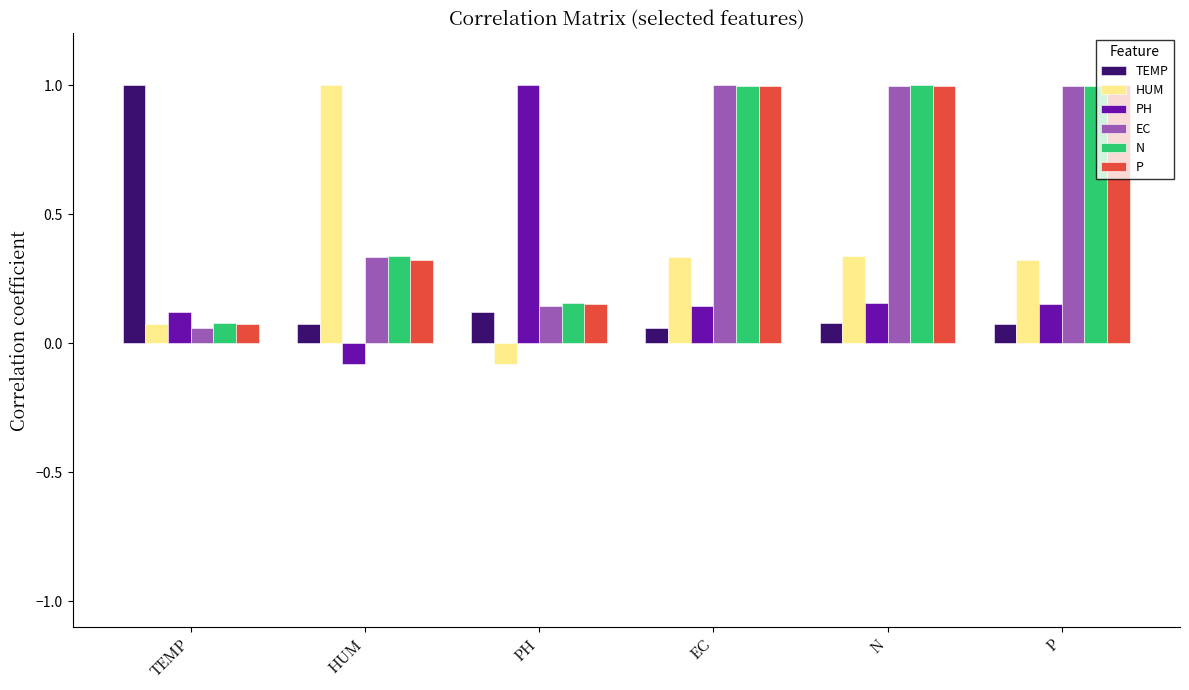

At which label does HUM first exceed 0?

TEMP